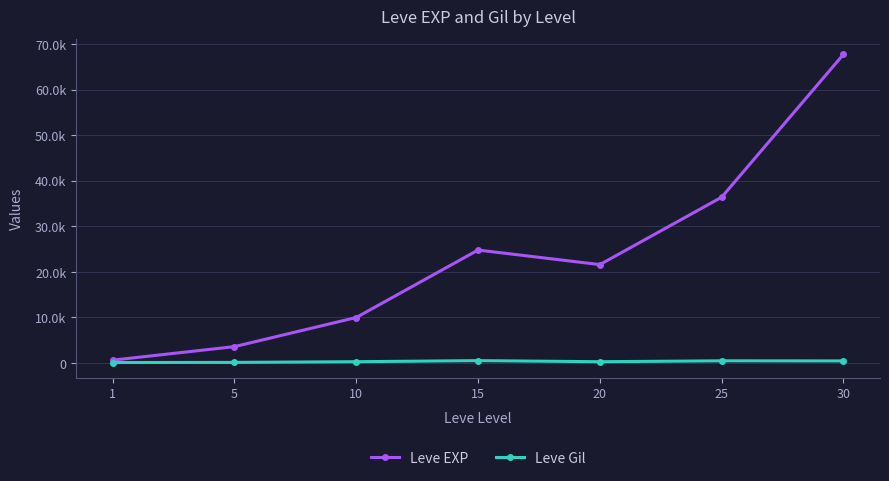

Rank the categories by Leve Gil value from highest to lowest.

15, 25, 30, 10, 20, 5, 1